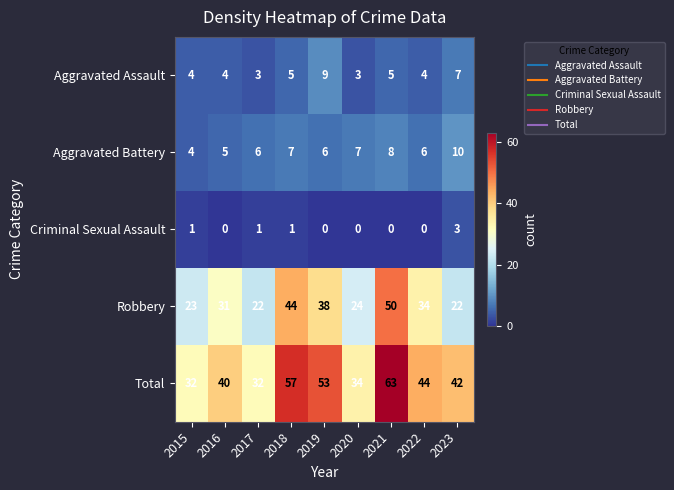

What is the approximate value of Total at 2020?

34